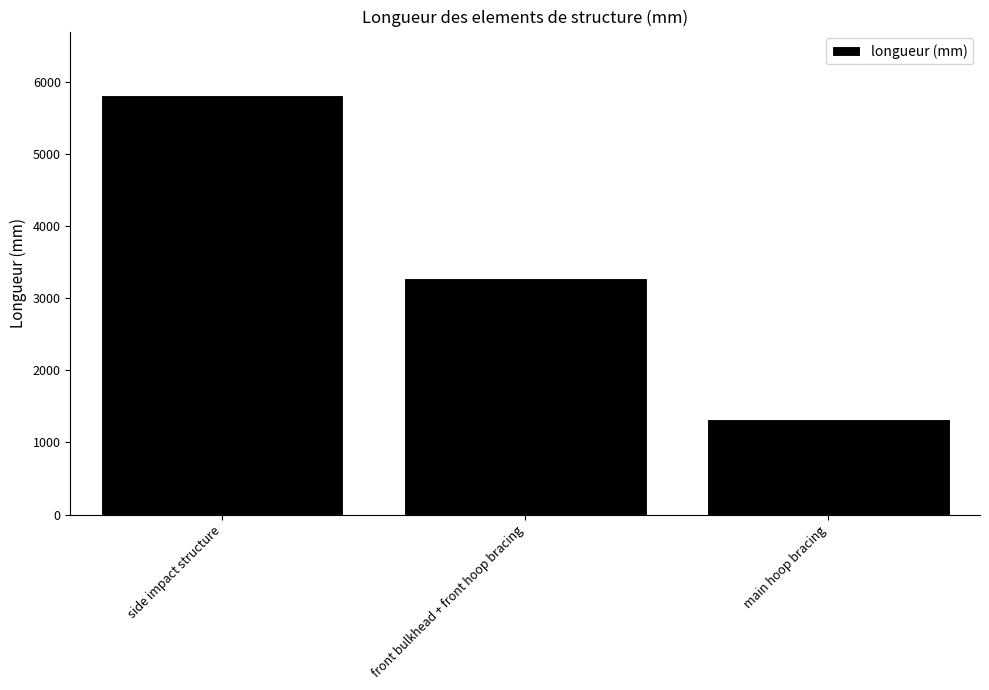

What is the average value?

3477